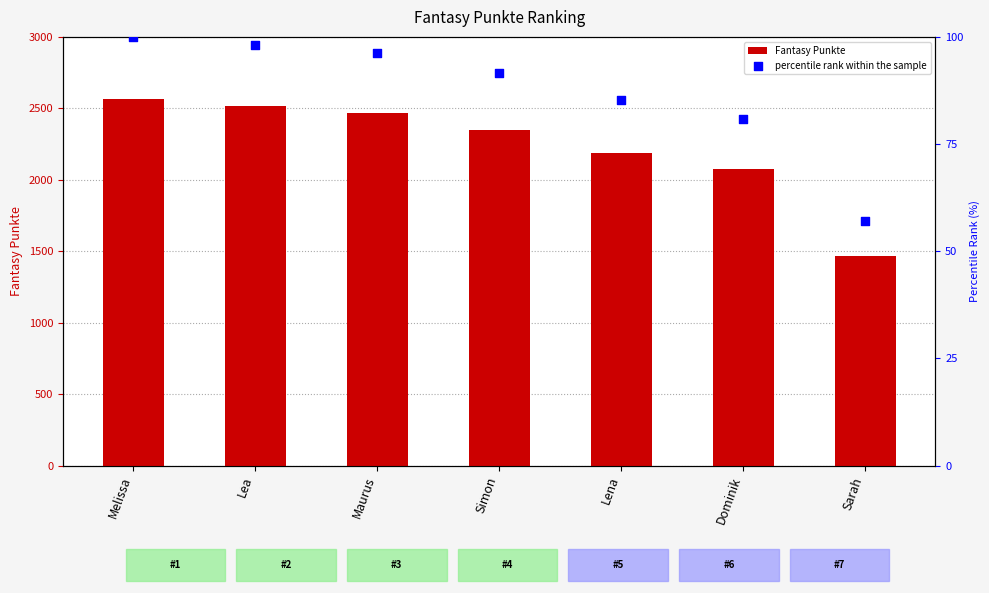

What are all the series names shown in the legend?

Fantasy Punkte, percentile rank within the sample